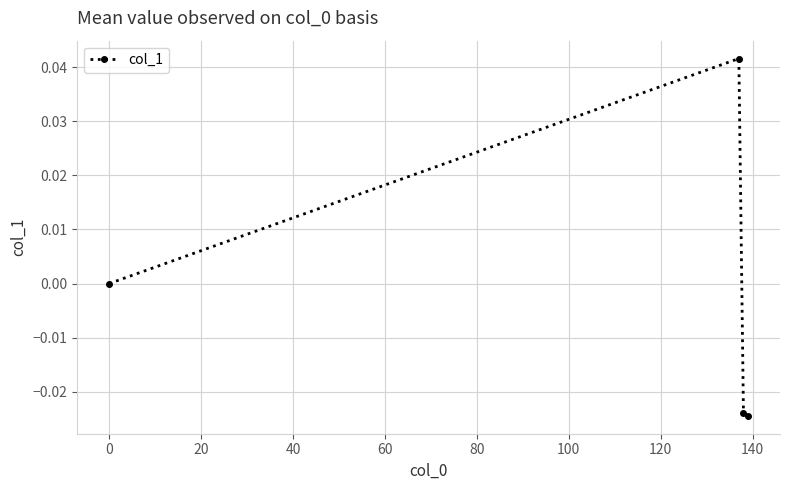

True or false: there are more than 2 points higher than both neighbors.

False